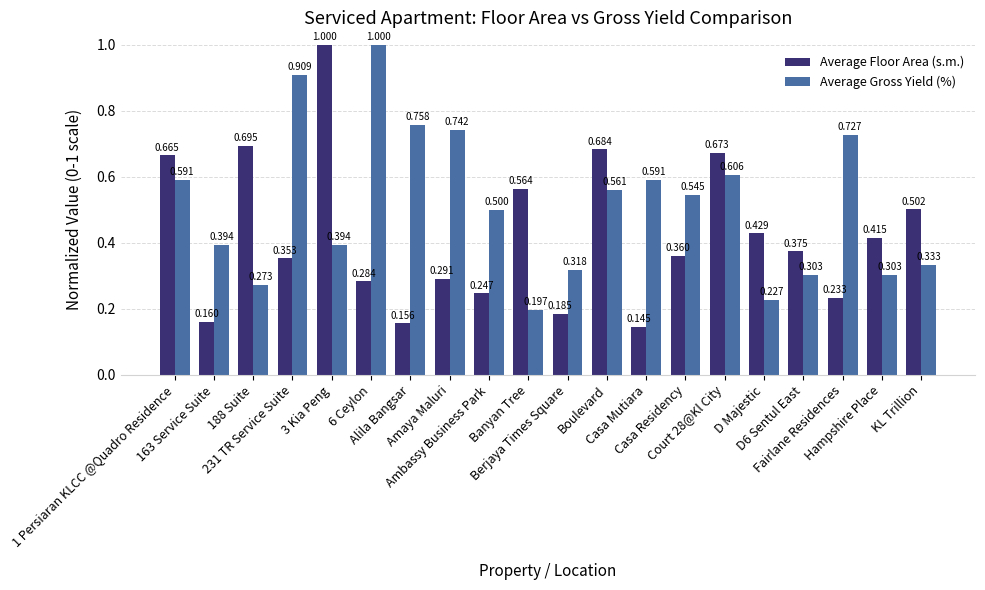

True or false: Average Floor Area (s.m.) has a value of 0.1 at Fairlane Residences.

False